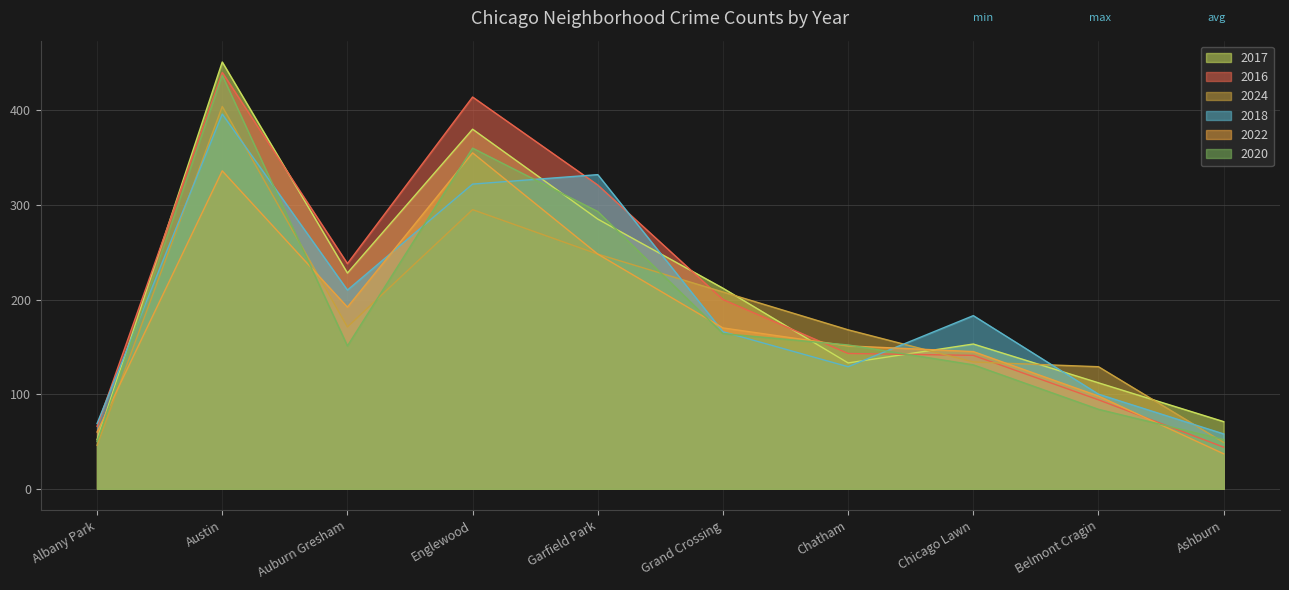

How many times do 2016 and 2020 cross each other?

3